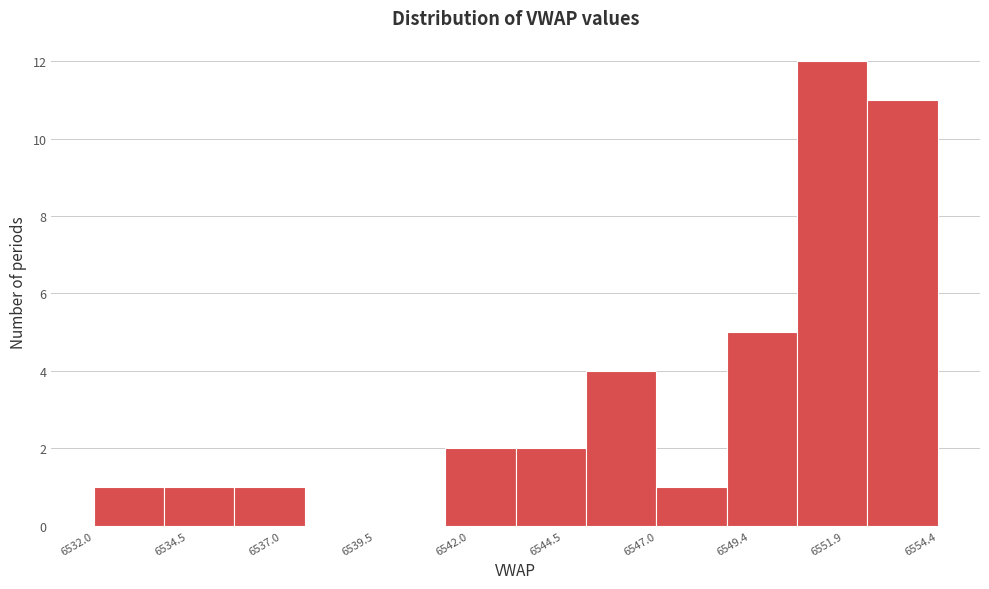

Read against the x-axis, roughly where is the centre of the tallest bar?

6551.5